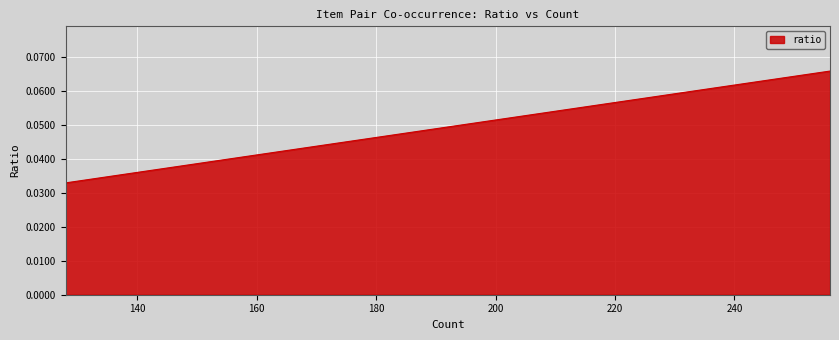

What is the sum of the values at 160 and 182?

0.1